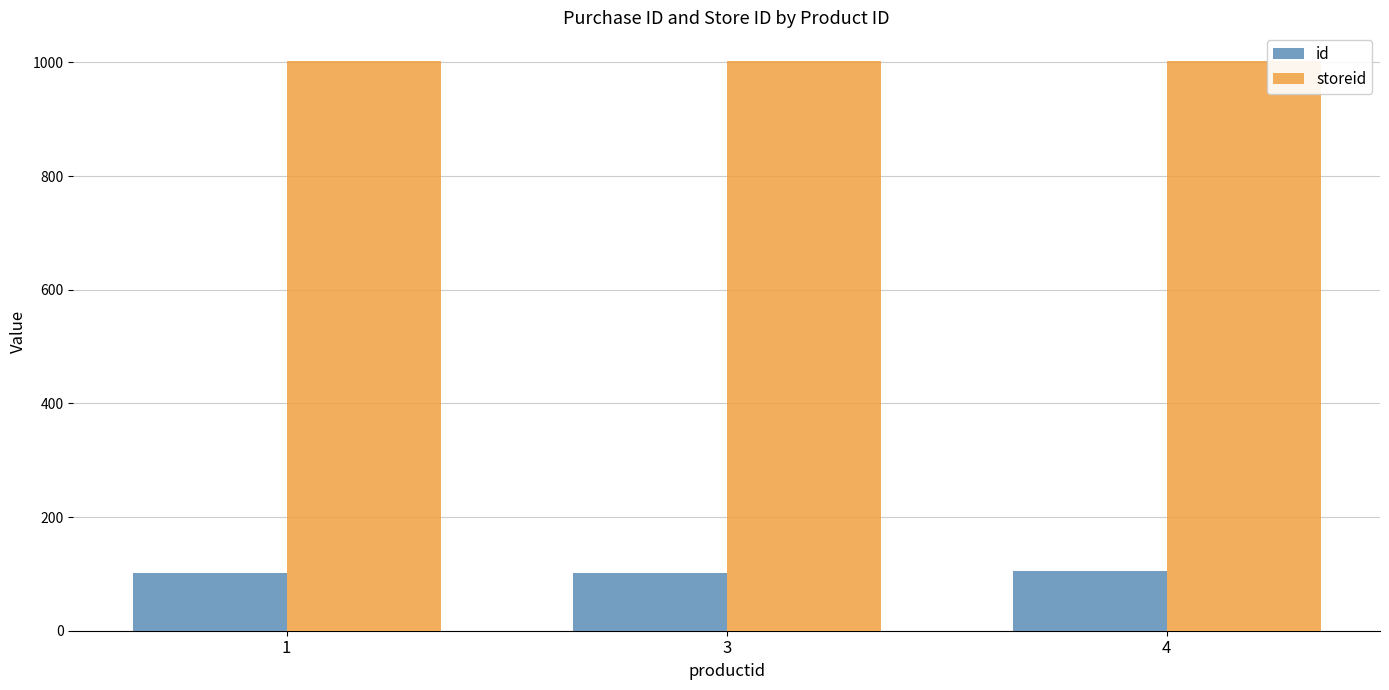

Rank the series by their average value, from highest to lowest.

storeid, id